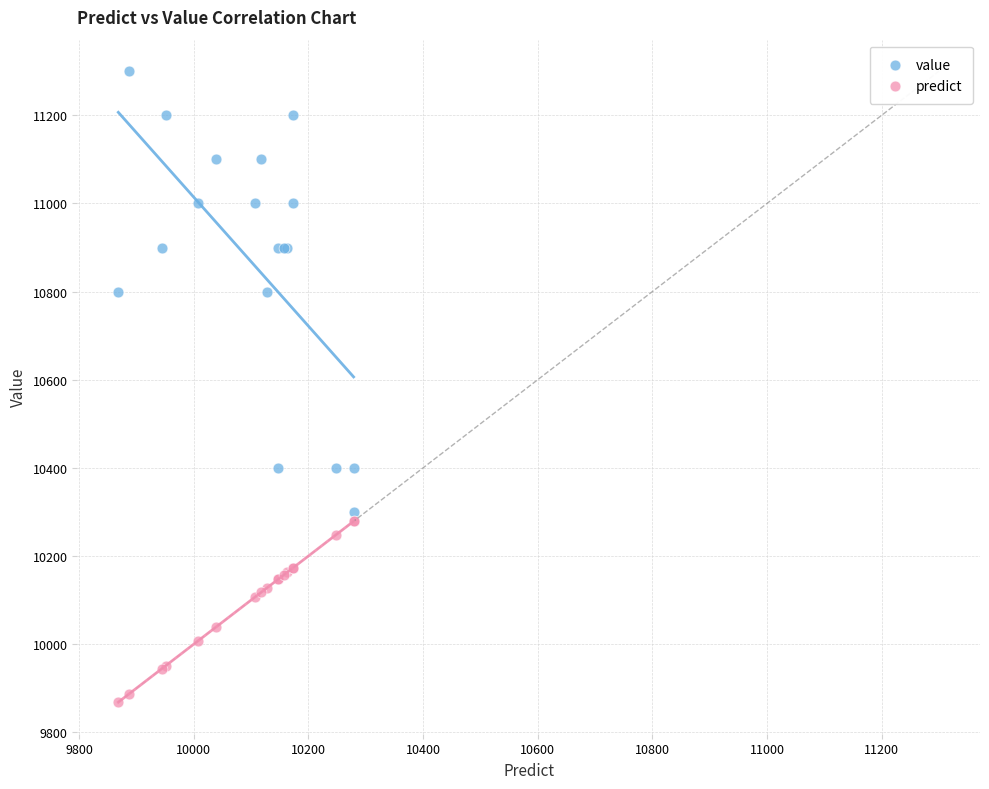

Which series reaches the maximum Y coordinate?

value